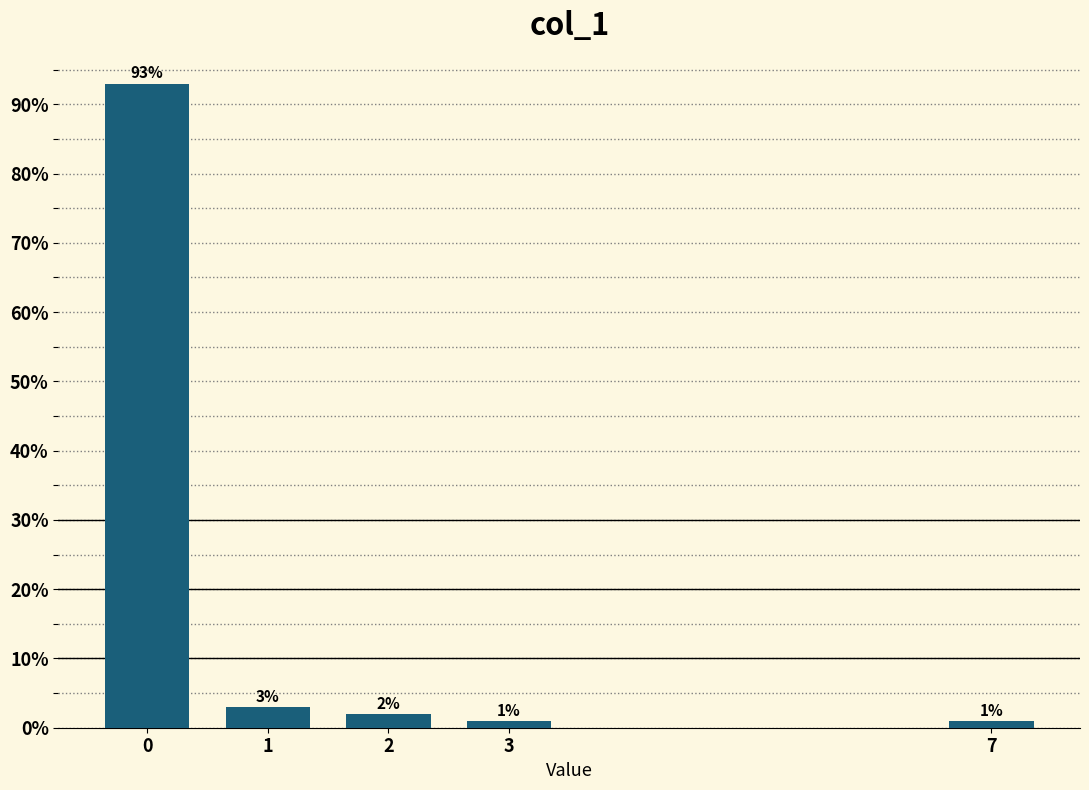

Reading left to right, what are all the values shown in this chart?

0=93	1=3	2=2	3=1	7=1